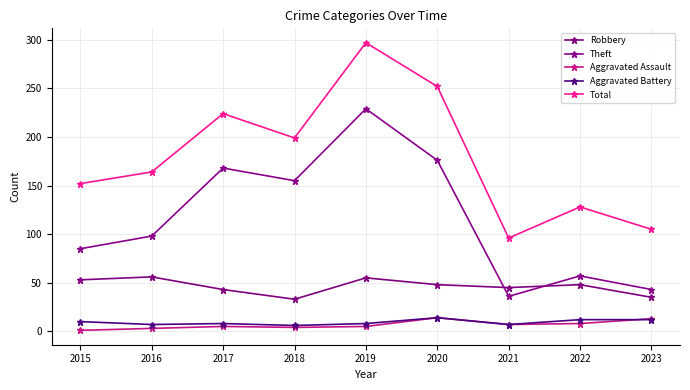

True or false: Aggravated Assault and Robbery intersect in this chart.

False